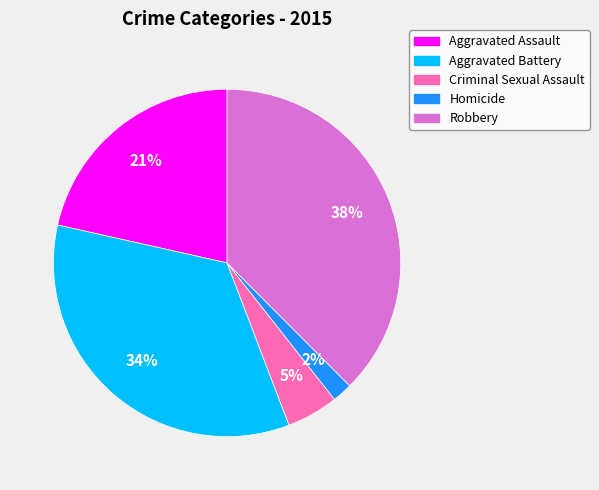

Which has a higher value, Homicide or Aggravated Assault?

Aggravated Assault